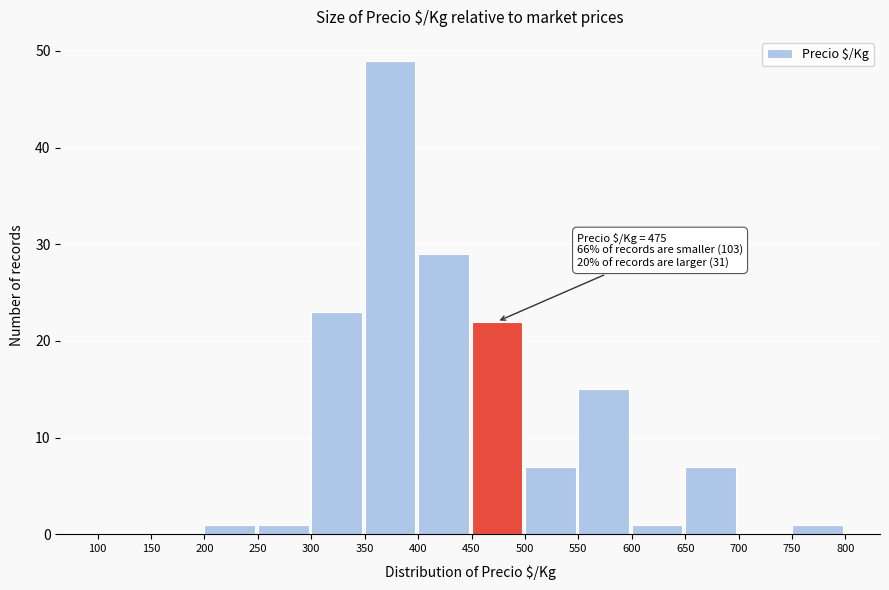

Over which range of the x-axis is the bar tallest?

350 to 400